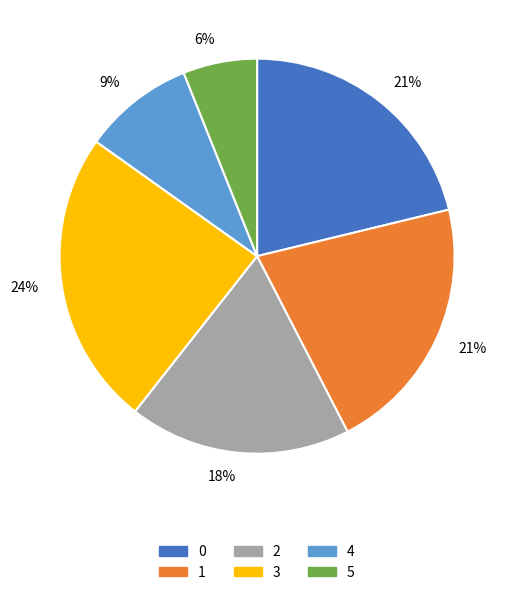

Combined, do 2 and 5 account for over 50%?

No